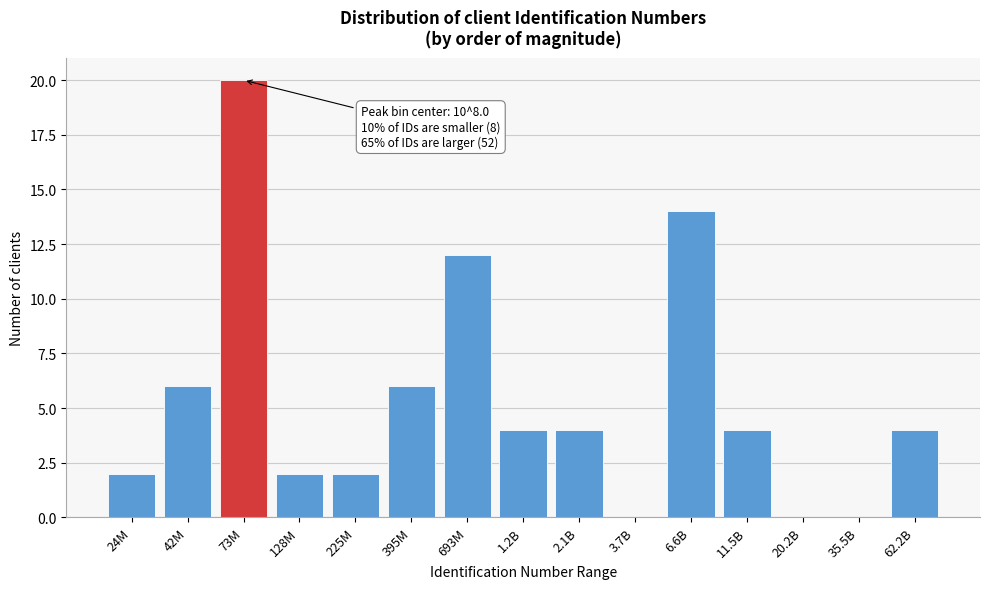

Reading left to right, list all the values displayed in this chart.

24M=2	42M=6	73M=20	128M=2	225M=2	395M=6	693M=12	1.2B=4	2.1B=4	3.7B=0	6.6B=14	11.5B=4	20.2B=0	35.5B=0	62.2B=4